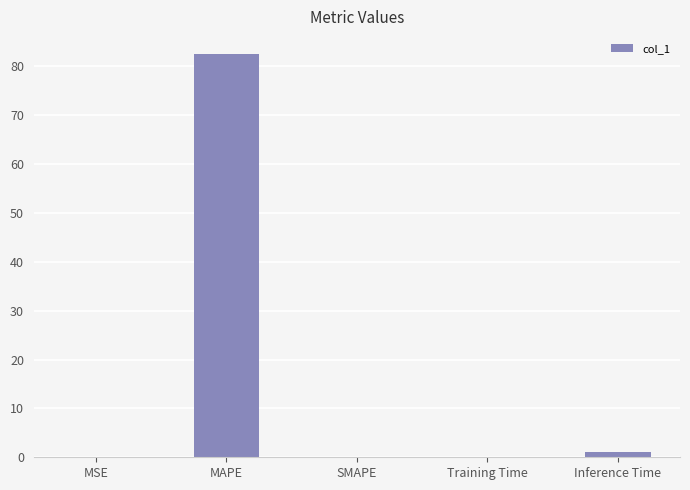

Is it true that the value at MSE is 0.0?

True